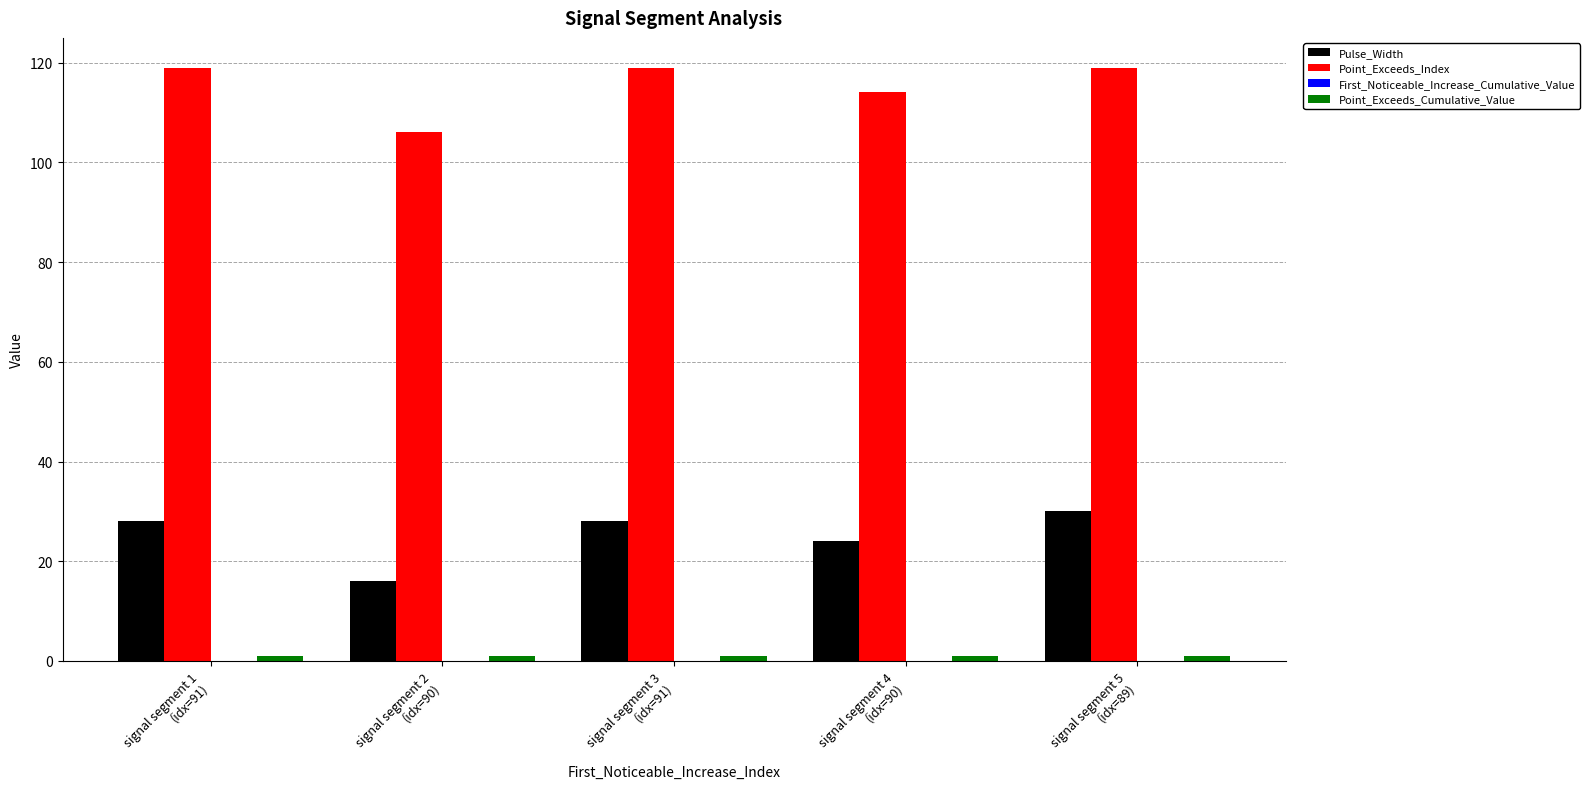

Which series has the largest total across all categories?

Point_Exceeds_Index